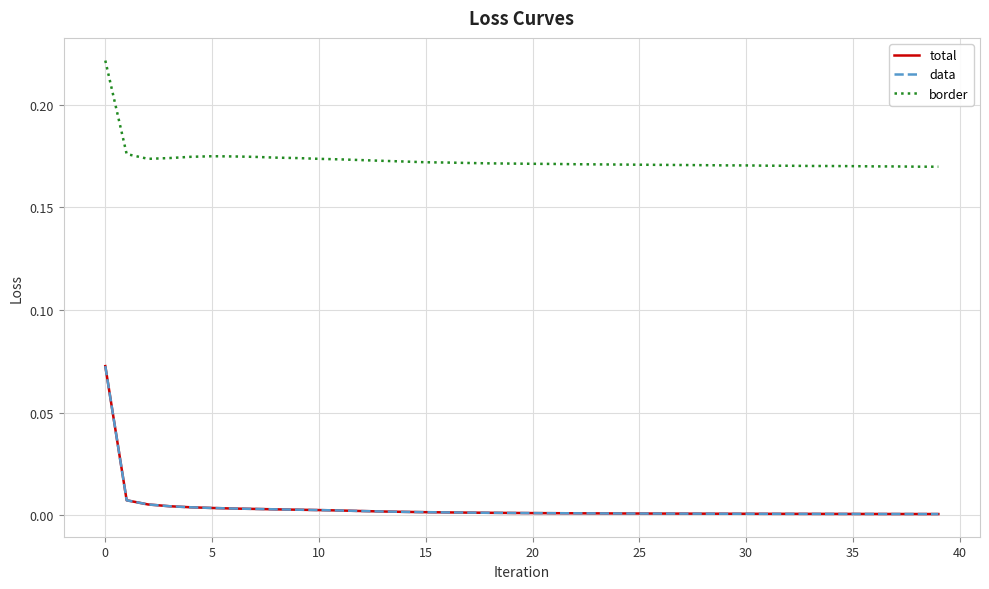

At which label is total closest to 0?

39